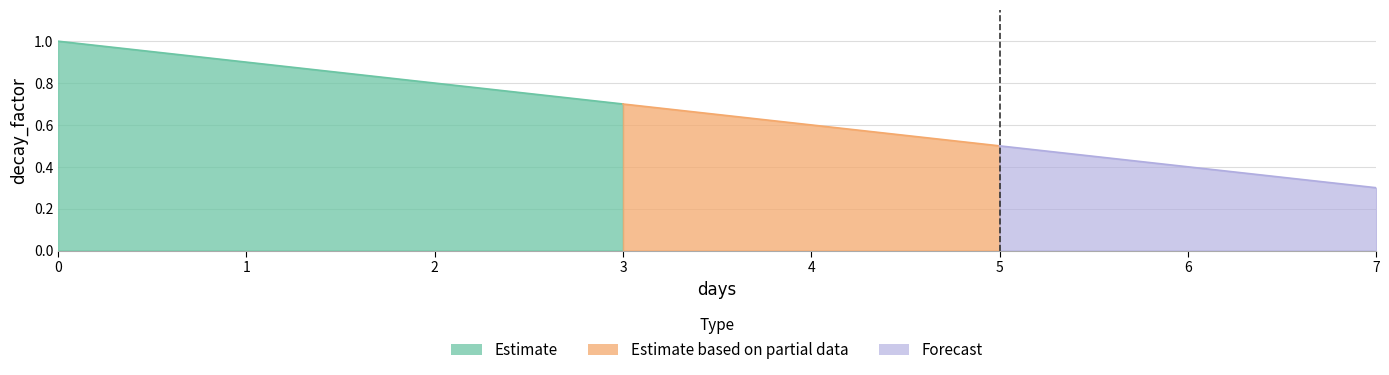

What position from the right is 4.0?

4